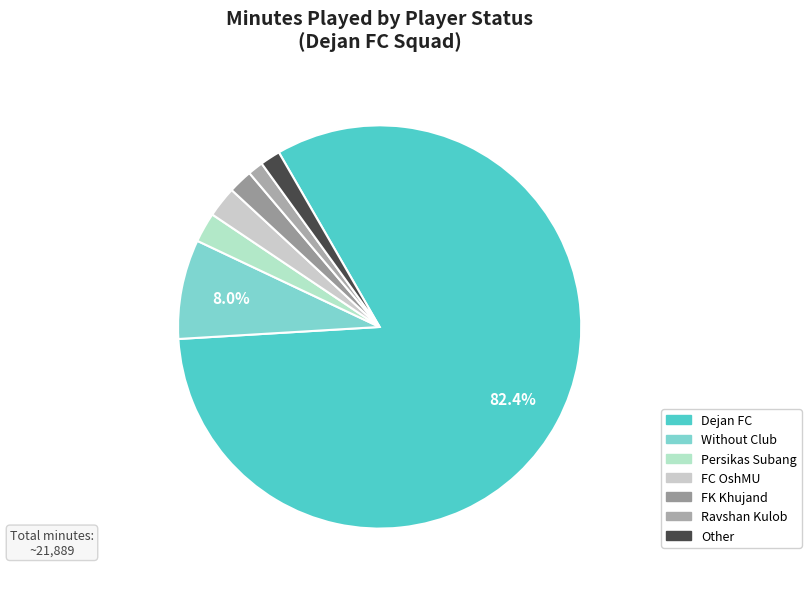

How many slices are in this pie chart?

7